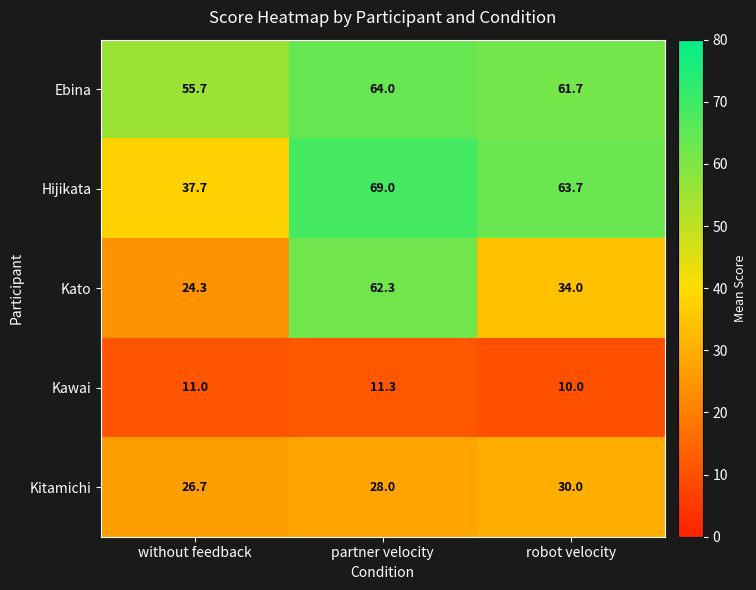

At how many categories does at least one series exceed 14?

3